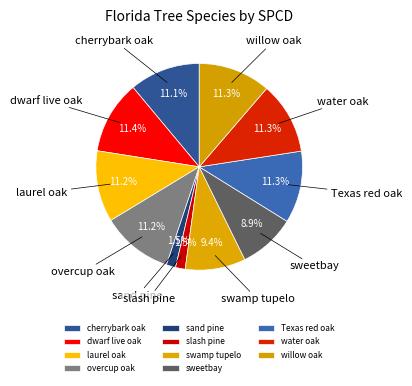

To the nearest percent, what percentage of the pie is sweetbay?

9%